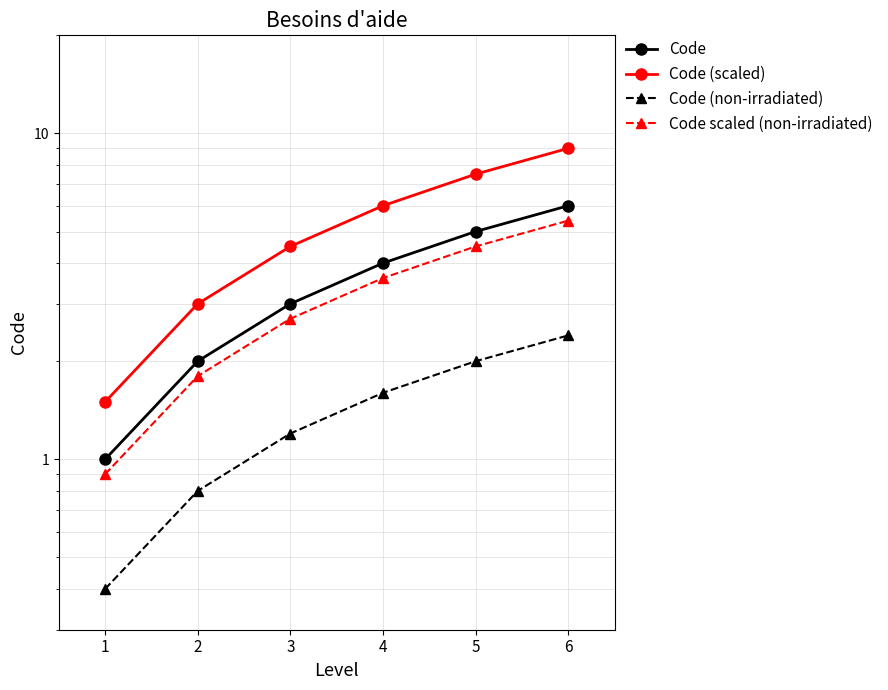

True or false: Code (non-irradiated) and Code scaled (non-irradiated) cross at least once.

False